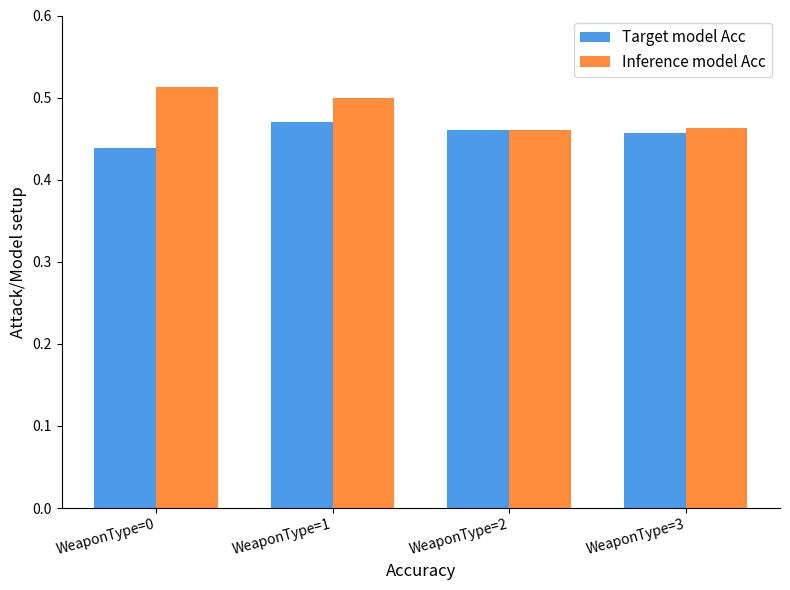

List the series in order of their overall mean, lowest first.

Target model Acc, Inference model Acc